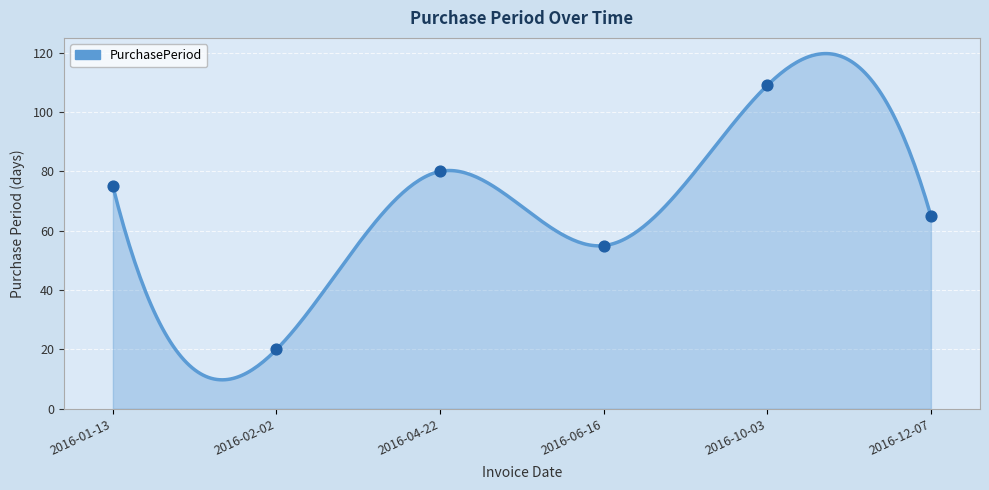

Which has a higher value, 2016-01-13 or 2016-06-16?

2016-01-13